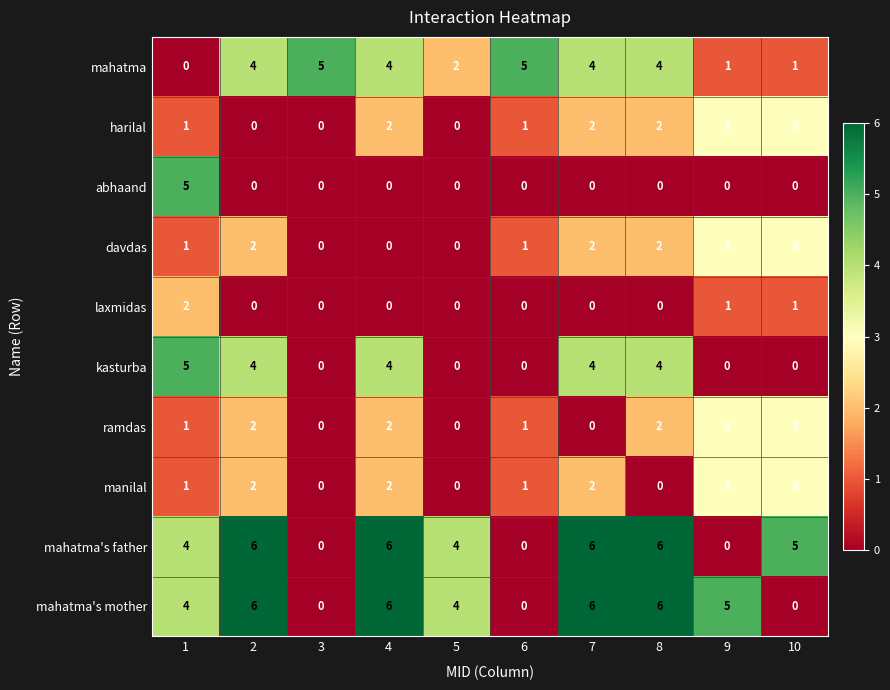

What is the sum of the ramdas values at 5 and 9?

3